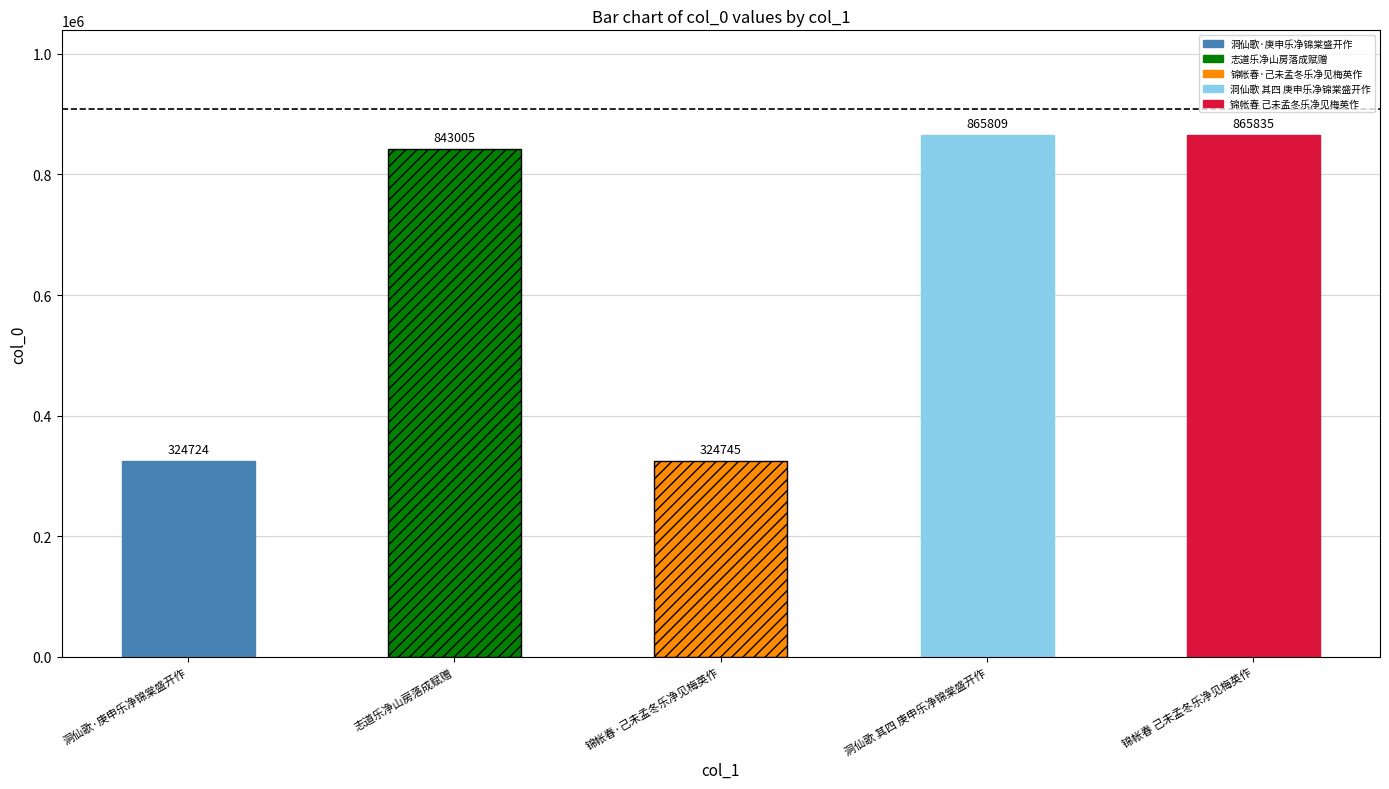

Reading right to left, transcribe all the data shown in this chart.

锦帐春 己未孟冬乐净见梅英作=865835	洞仙歌 其四 庚申乐净锦棠盛开作=865809	锦帐春·己未孟冬乐净见梅英作=324745	志道乐净山房落成赋赠=843005	洞仙歌·庚申乐净锦棠盛开作=324724